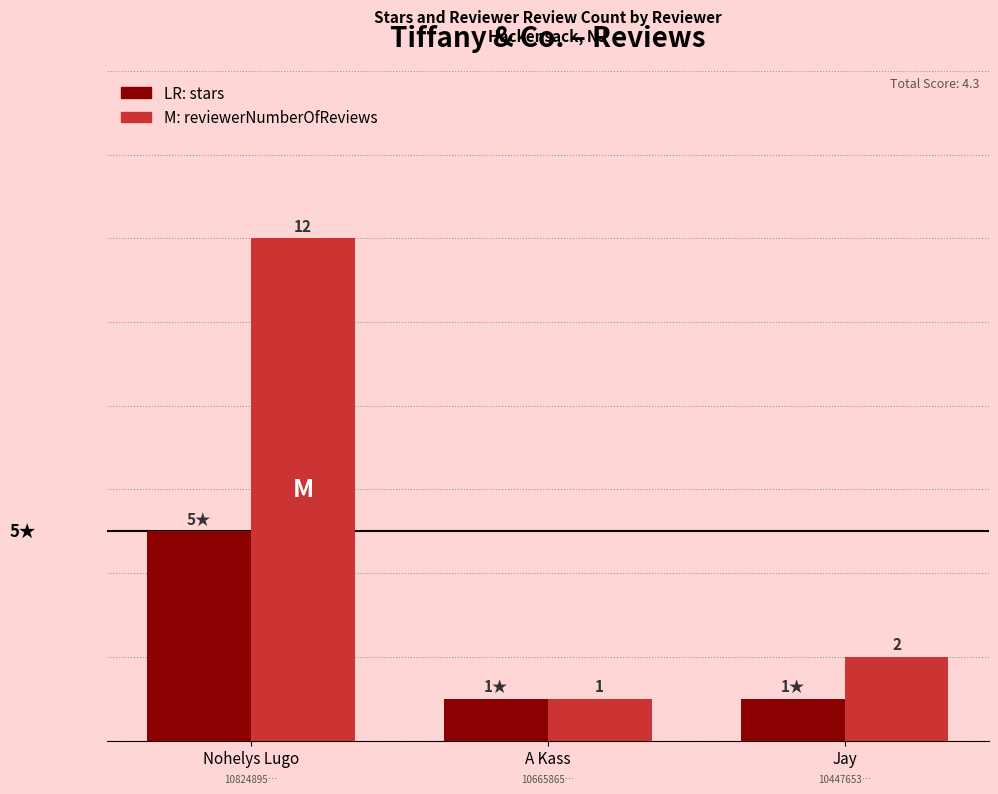

At which category is the sum across all series the highest?

Nohelys Lugo